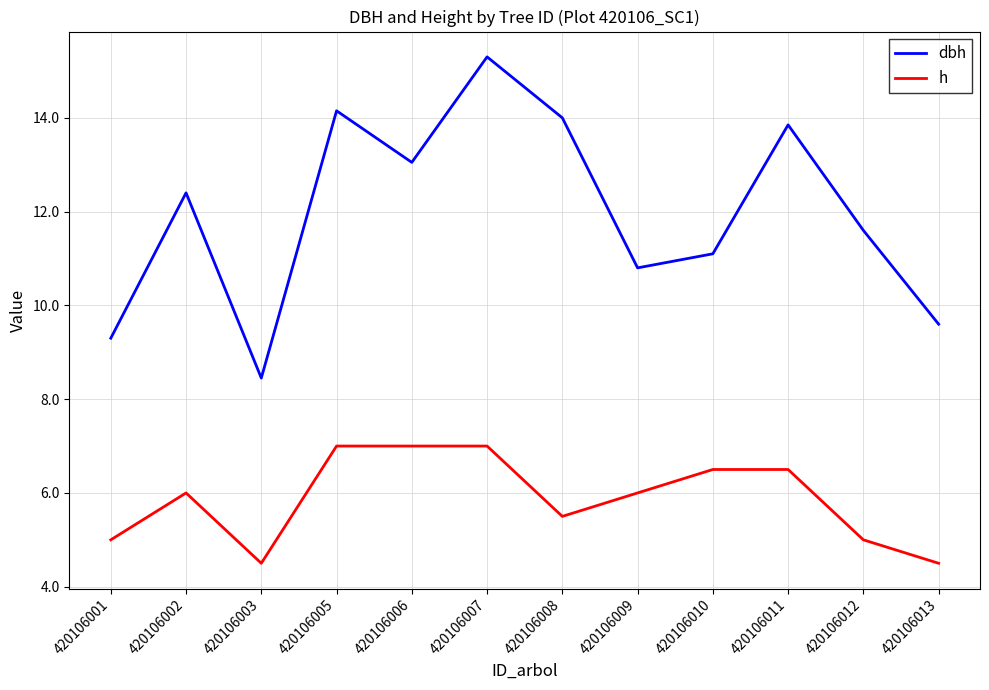

Which series has the widest spread of values?

dbh